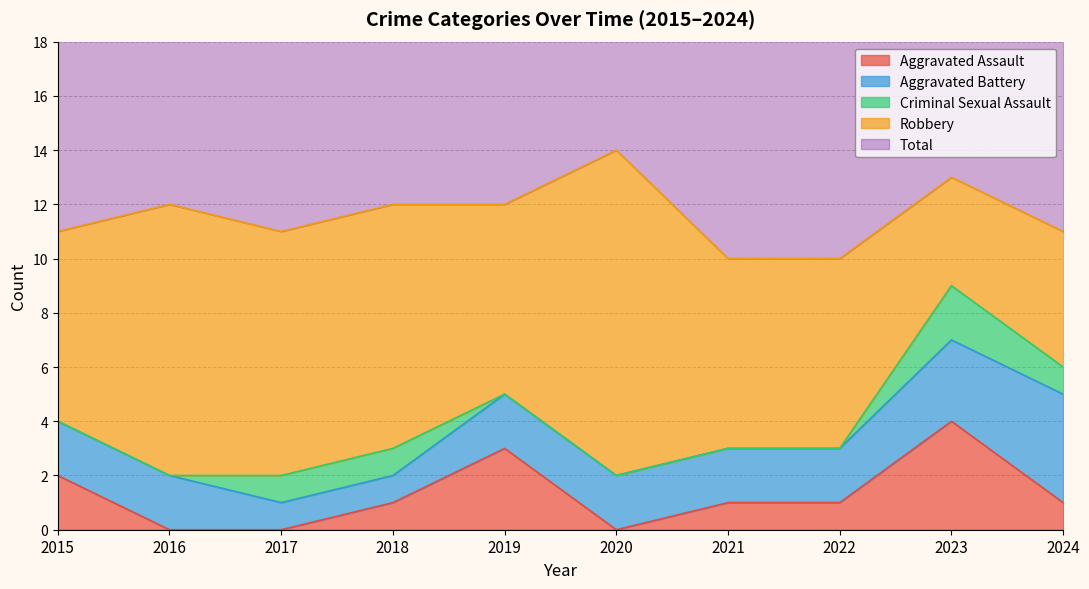

At which label does Aggravated Assault reach its peak?

2023